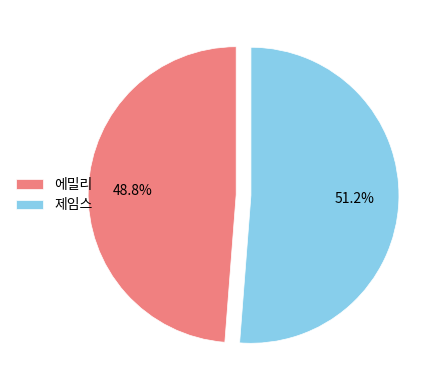

Which has a higher value, 제임스 or 에밀리?

제임스